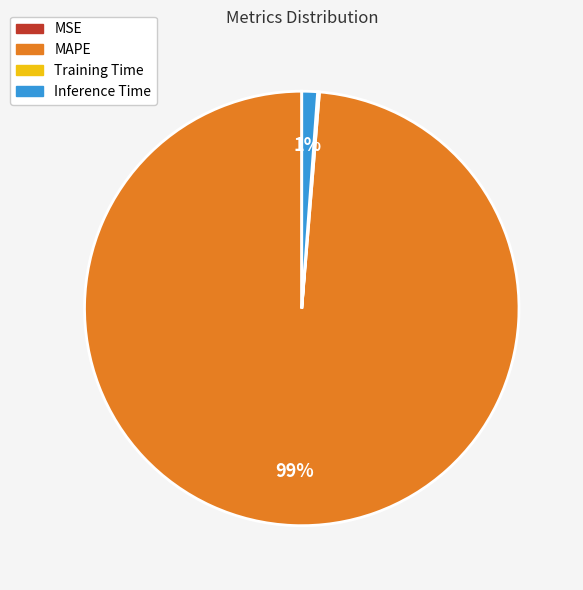

Which category has the biggest portion of the pie?

MAPE